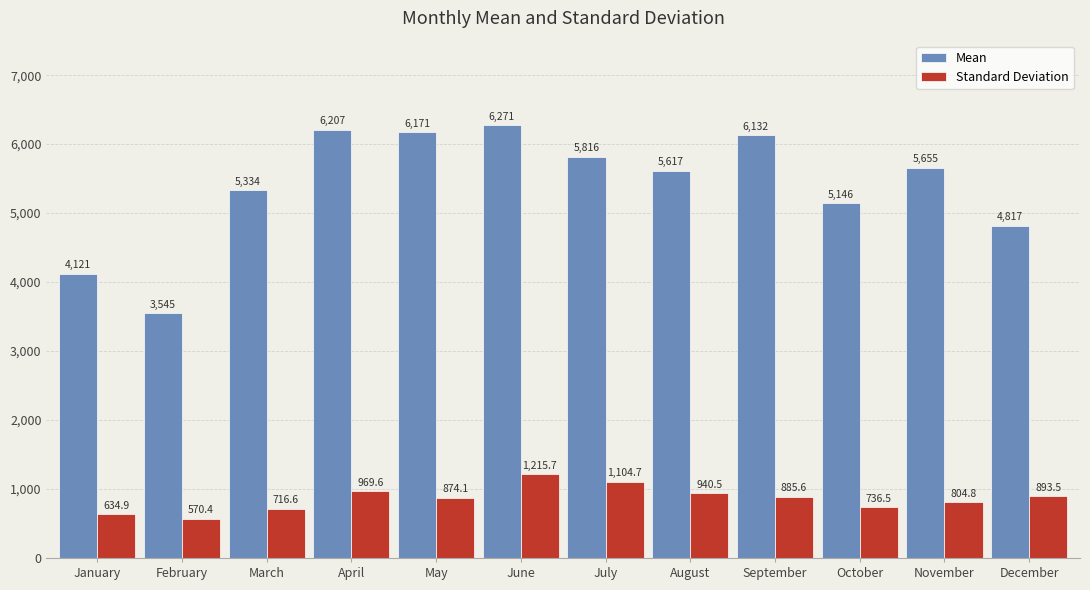

What is the value of the Mean bar at the 7th from the left?

5815.6